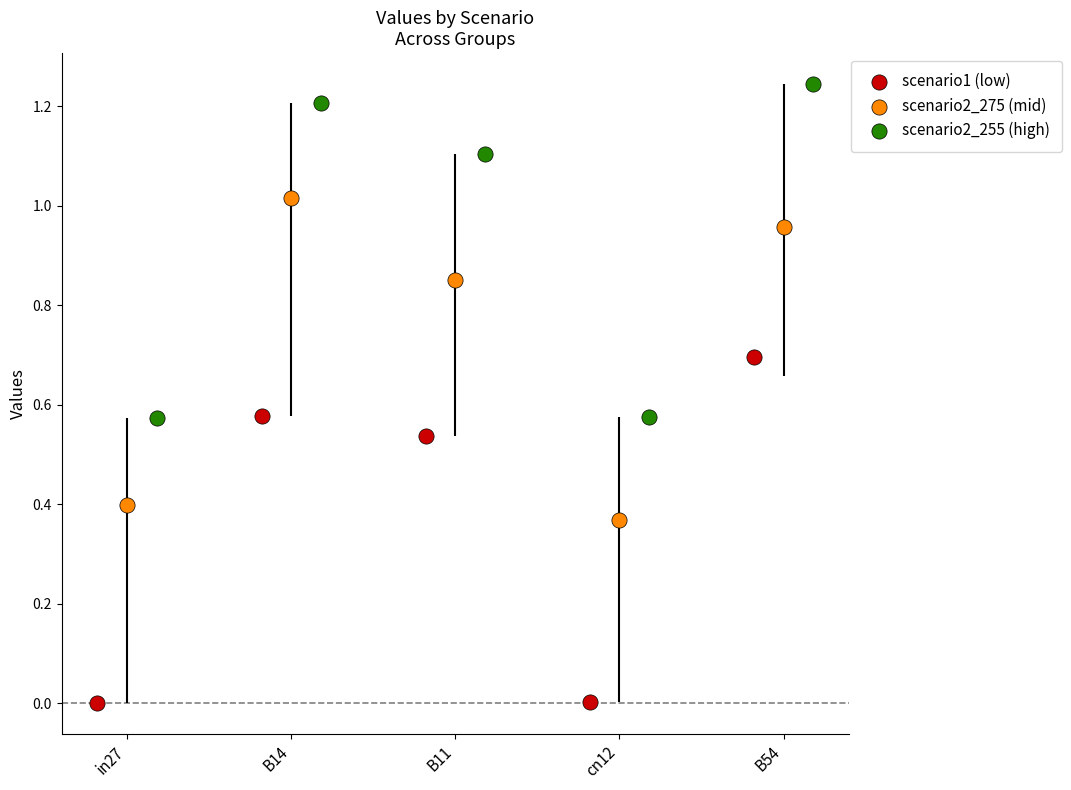

Which series contains the lowest Y value?

scenario1 (low)